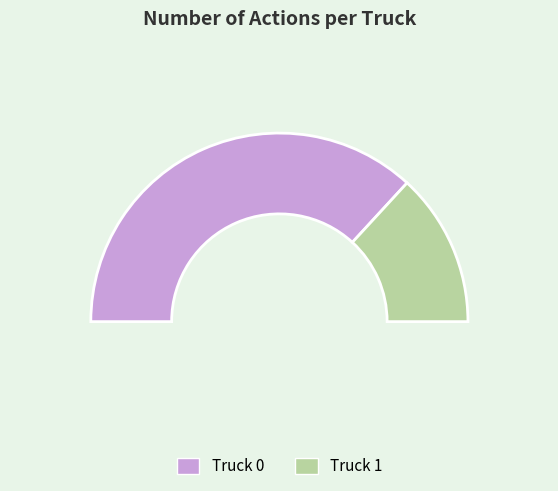

To the nearest percent, what percentage of the pie is Truck 1?

26%